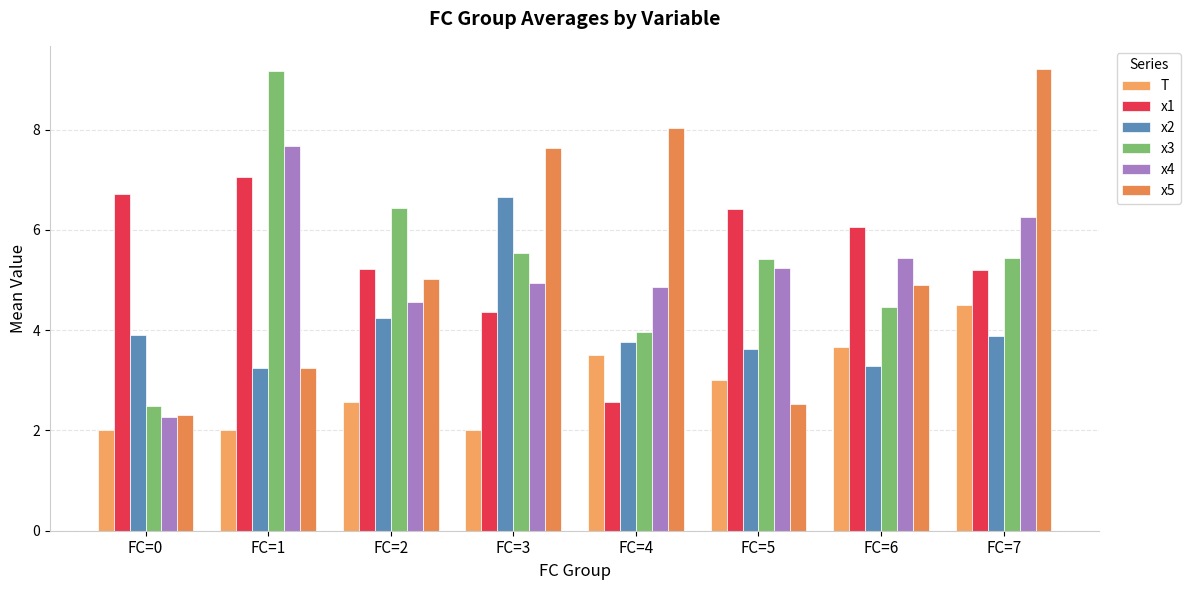

Reading left to right, extract all data points from this chart.

T: 2.0	2.0	2.6	2.0	3.5	3.0	3.7	4.5
x1: 6.7	7.1	5.2	4.4	2.6	6.4	6.1	5.2
x2: 3.9	3.3	4.2	6.7	3.8	3.6	3.3	3.9
x3: 2.5	9.2	6.4	5.5	4.0	5.4	4.5	5.4
x4: 2.3	7.7	4.6	4.9	4.9	5.2	5.4	6.3
x5: 2.3	3.3	5.0	7.6	8.0	2.5	4.9	9.2